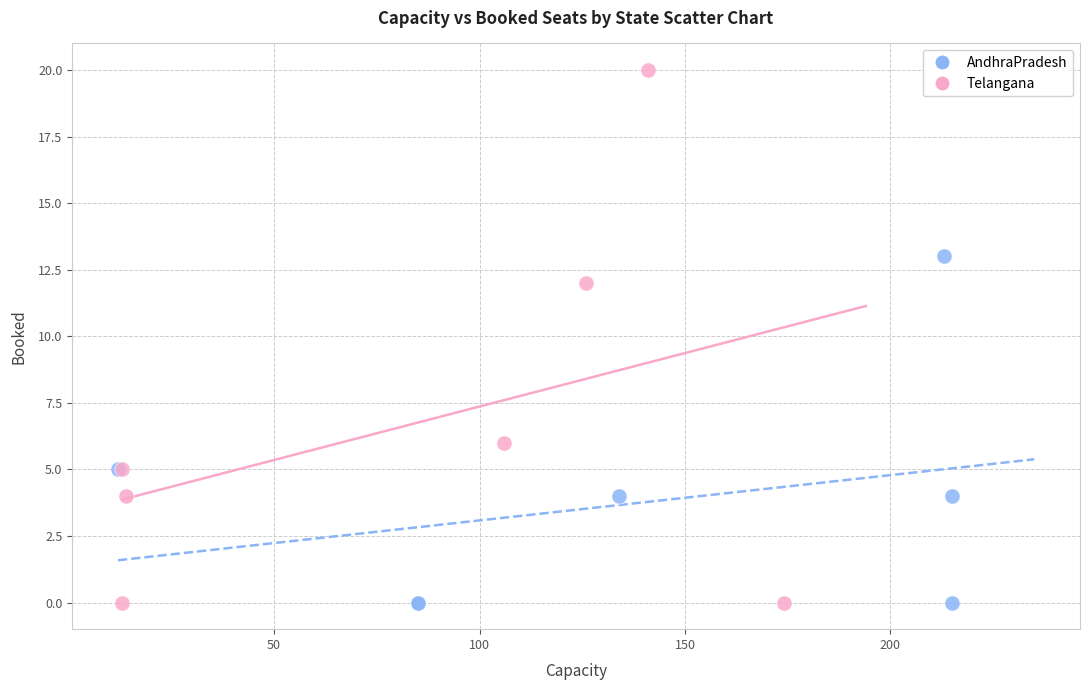

Which series reaches the maximum Y coordinate?

Telangana